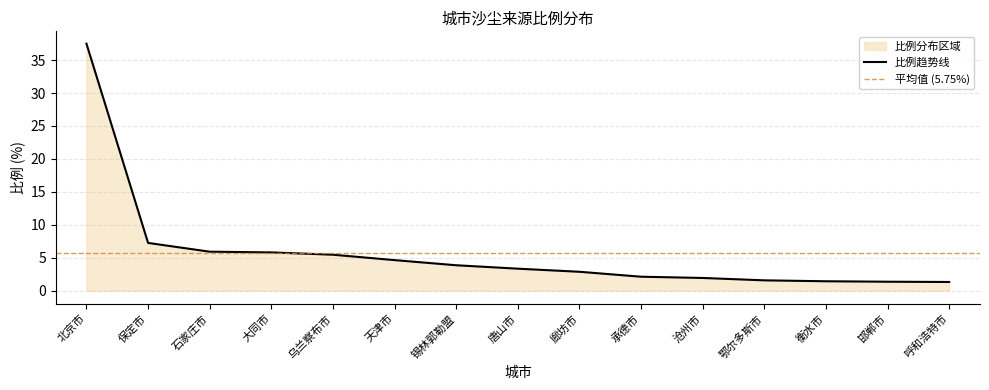

True or false: the data has more than 2 interior local peaks.

False